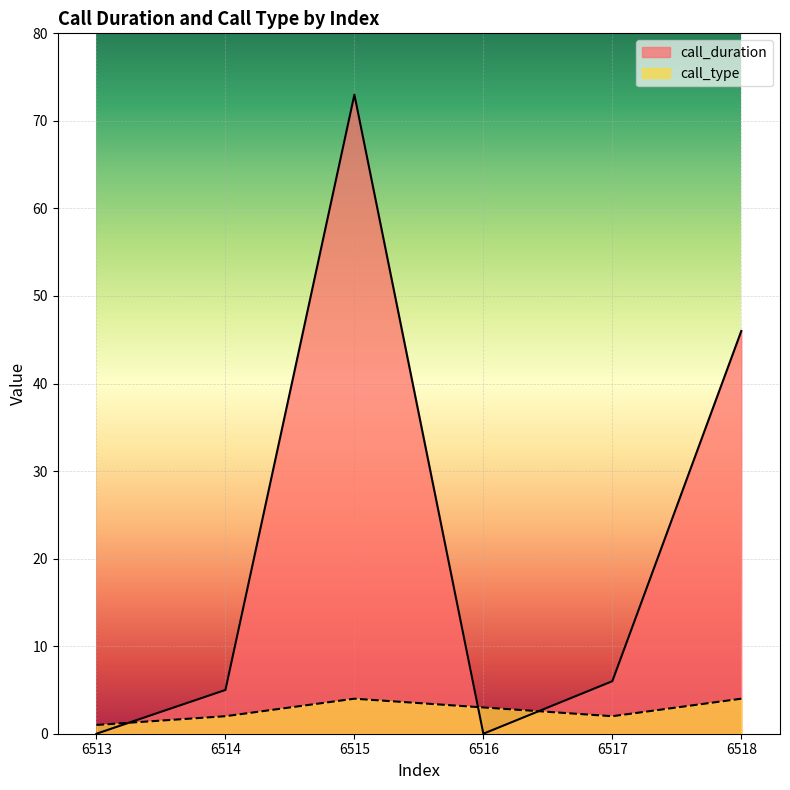

At which category is the sum across all series the highest?

6515